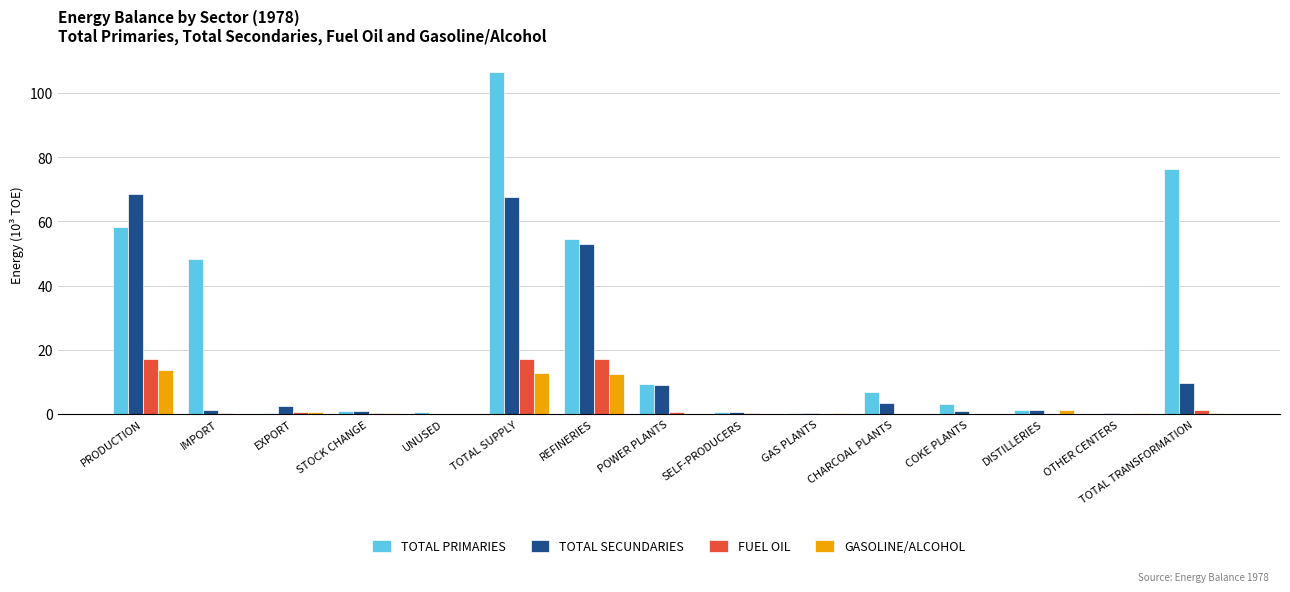

Between EXPORT and TOTAL SUPPLY, which series saw the biggest shift?

TOTAL PRIMARIES